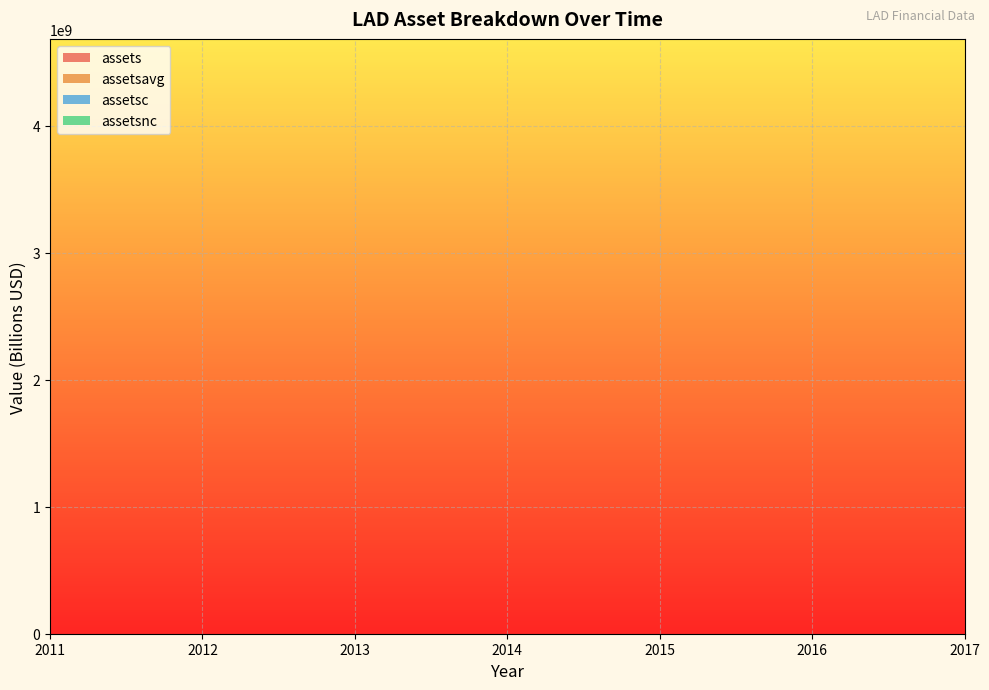

Reading right to left, transcribe all the data shown in this chart.

assets: 4683066000	3844150000	3225130000	2880932000	1725121000	1492702000	1146133000
assetsavg: 4208279500	3499361000	3053549750	2142559500	1574129500	1335385250	1095834750
assetsc: 2782782000	2287194000	1878479000	1615509000	1081549000	933209000	648191000
assetsnc: 1900284000	1556956000	1346651000	1265423000	643572000	559493000	497942000